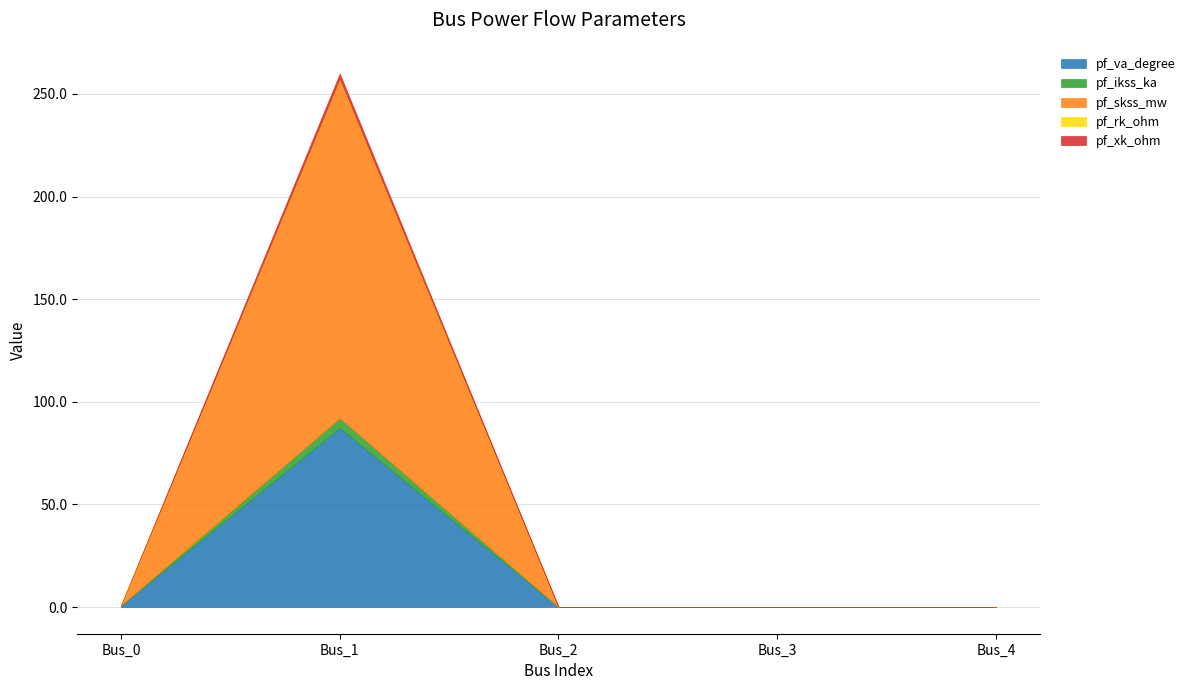

What is the value of the pf_rk_ohm point at the 2nd from the left?

0.1